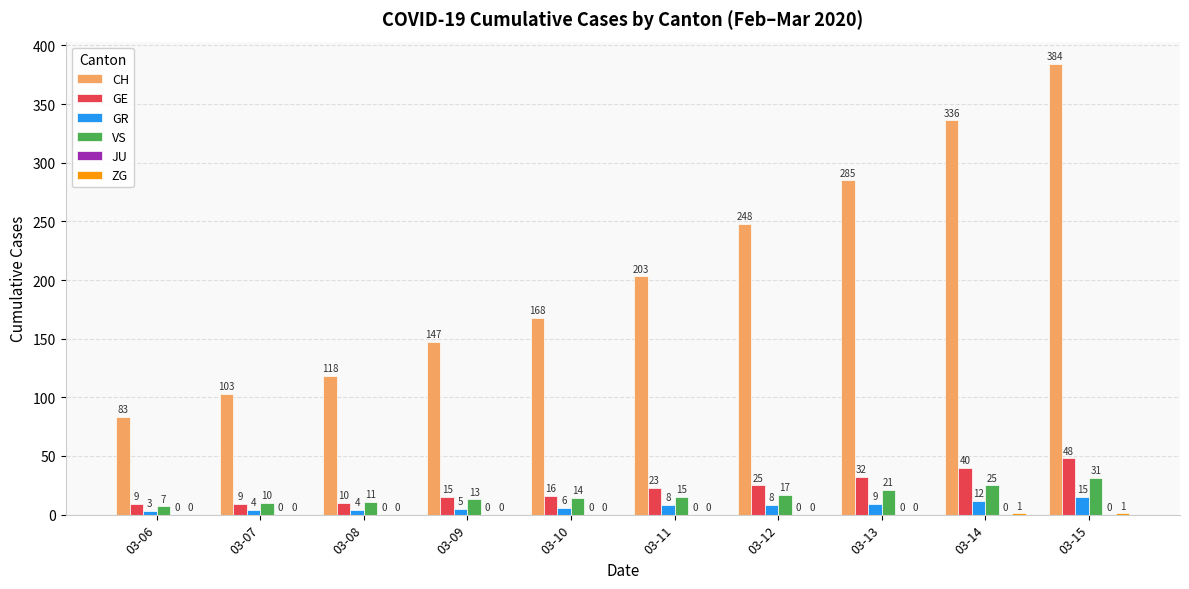

What is the maximum value shown in the chart?

384